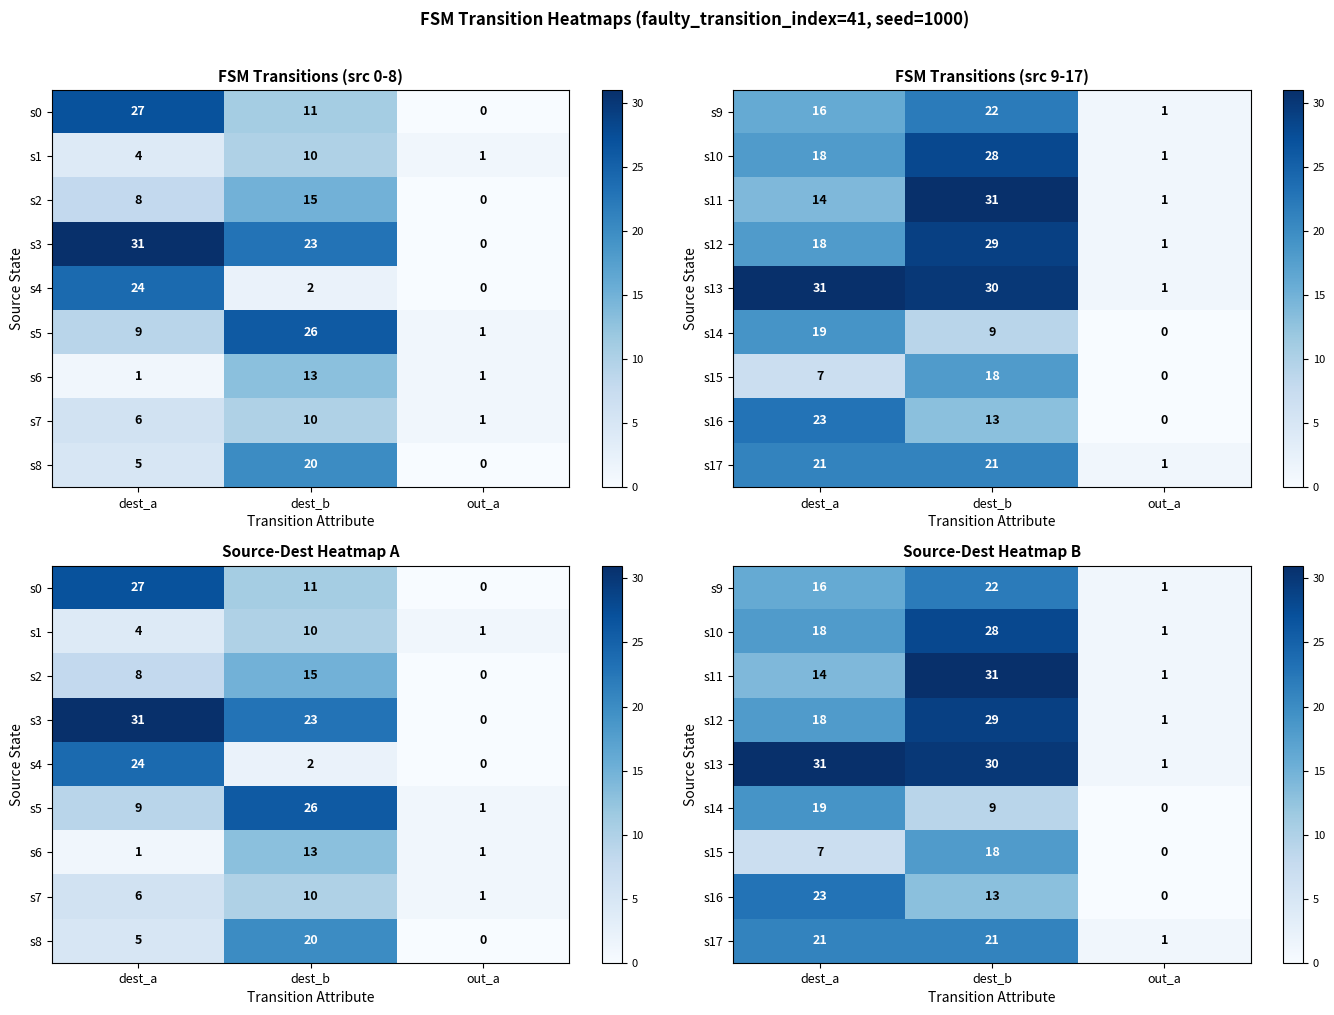

True or false: s17 has a value of 28 at dest_b.

False